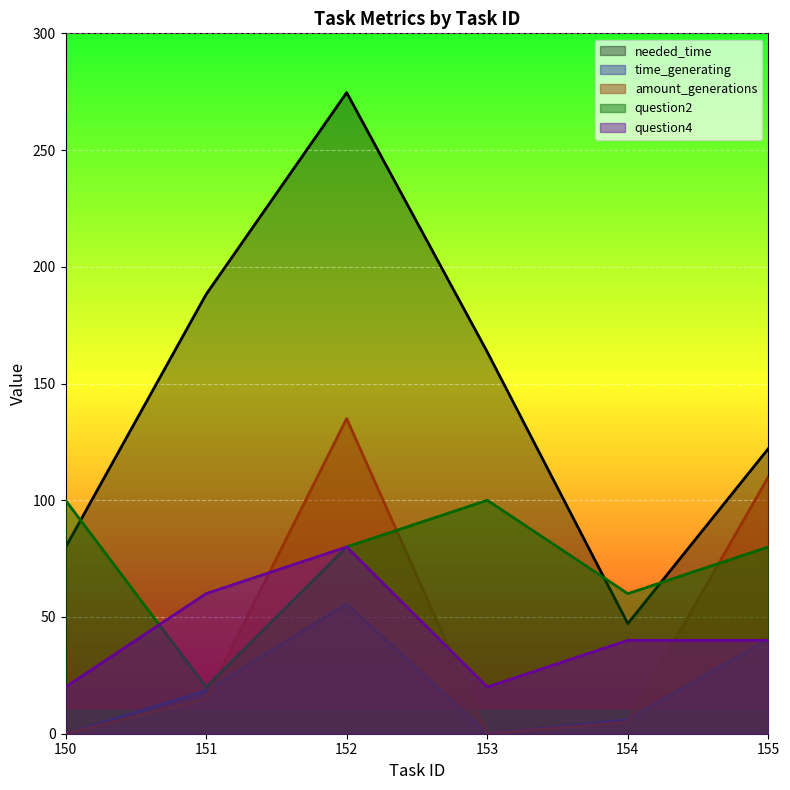

What is the sum of all question2 values?

440.0